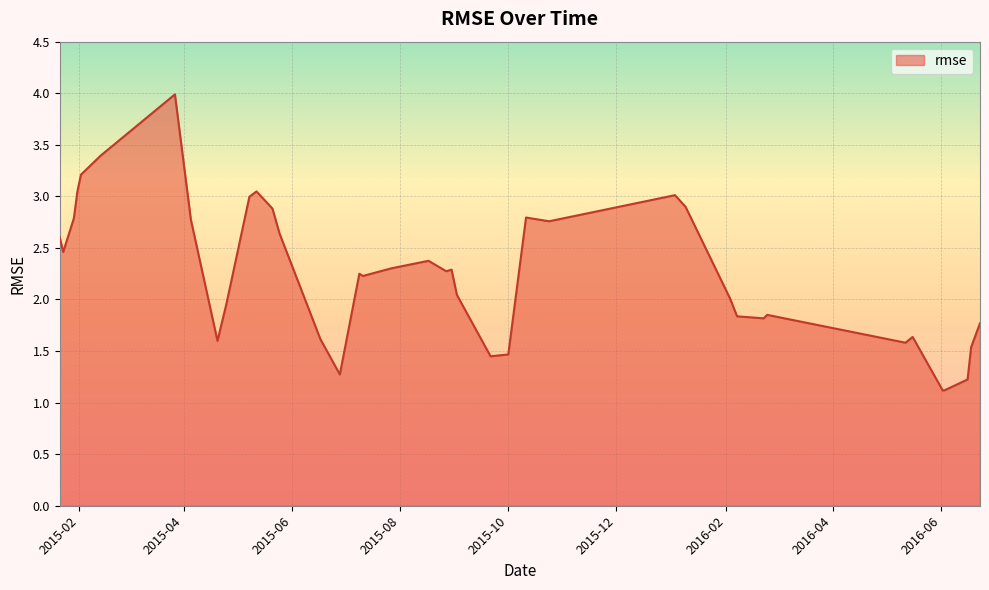

What is the greatest value displayed?

4.0